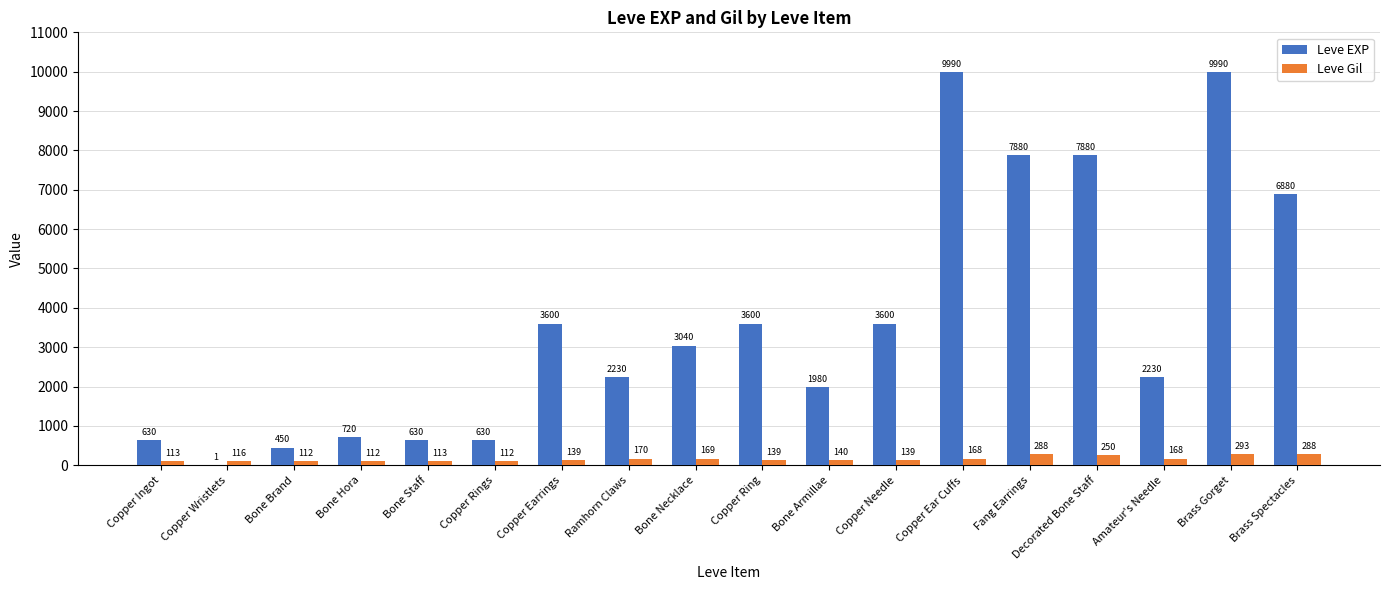

What is the sum of the Leve Gil values at Copper Wristlets and Ramhorn Claws?

286